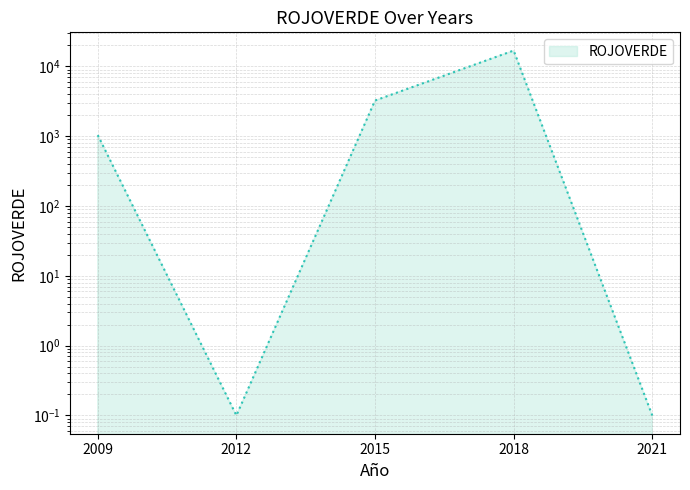

Rank the categories by value from highest to lowest.

2018, 2015, 2009, 2012, 2021